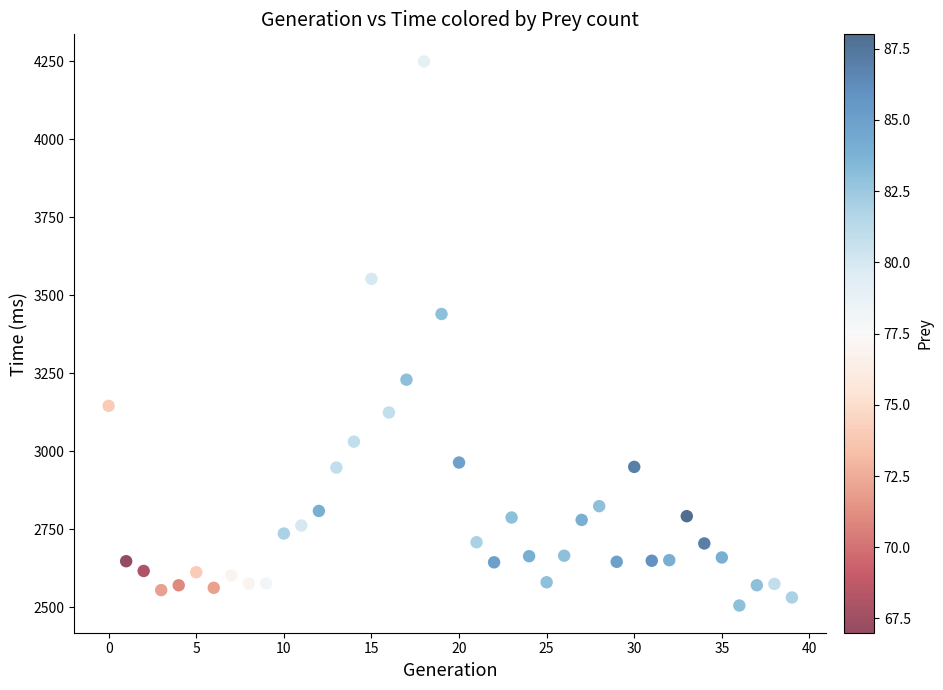

What Y value in the scatter plot is closest to 3377?

3440.0